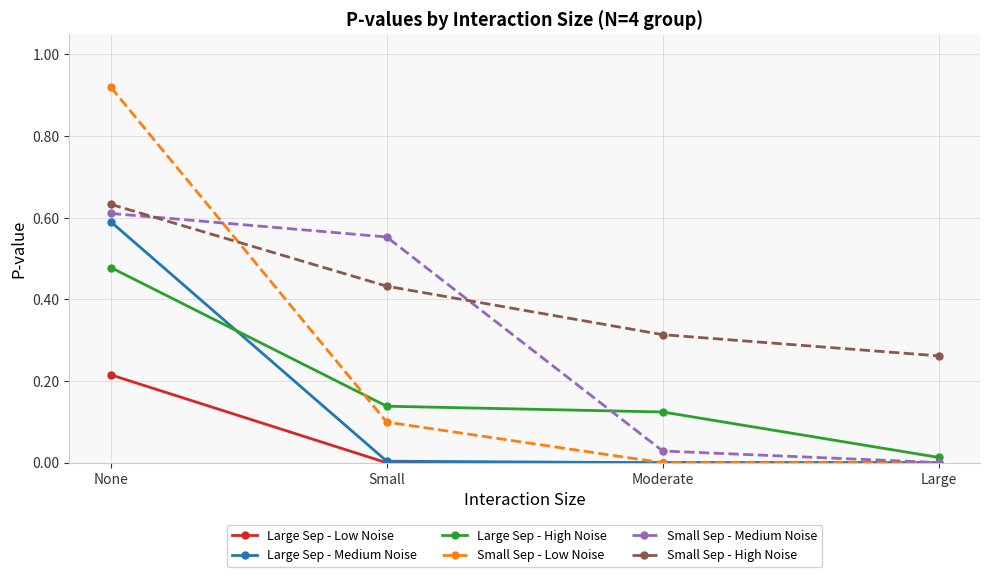

True or false: Small Sep - Medium Noise has more than 2 points higher than both neighbors.

False